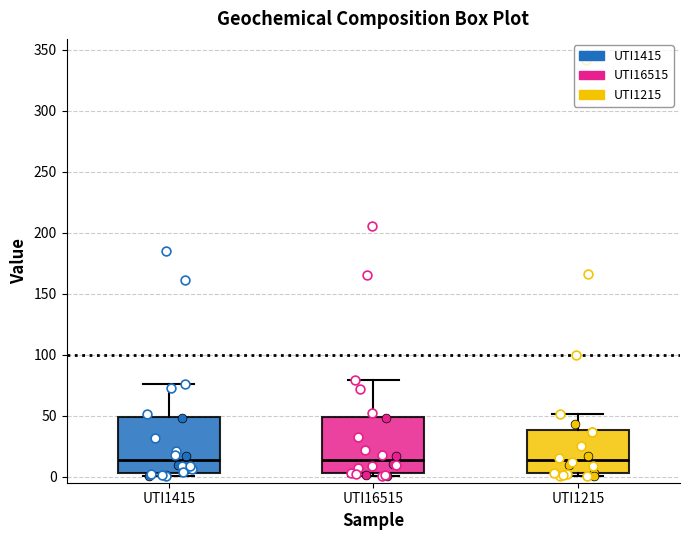

Reading left to right, read every box against the y-axis: the position of its median line, the range the box covers, and the ends of its whiskers. The values are not printed on the chart, so give them approximately, as read against the axis.

UTI1415: median 15, box 5 to 50, whiskers 0 to 75
UTI16515: median 15, box 5 to 50, whiskers 0 to 80
UTI1215: median 15, box 5 to 40, whiskers 0 to 50